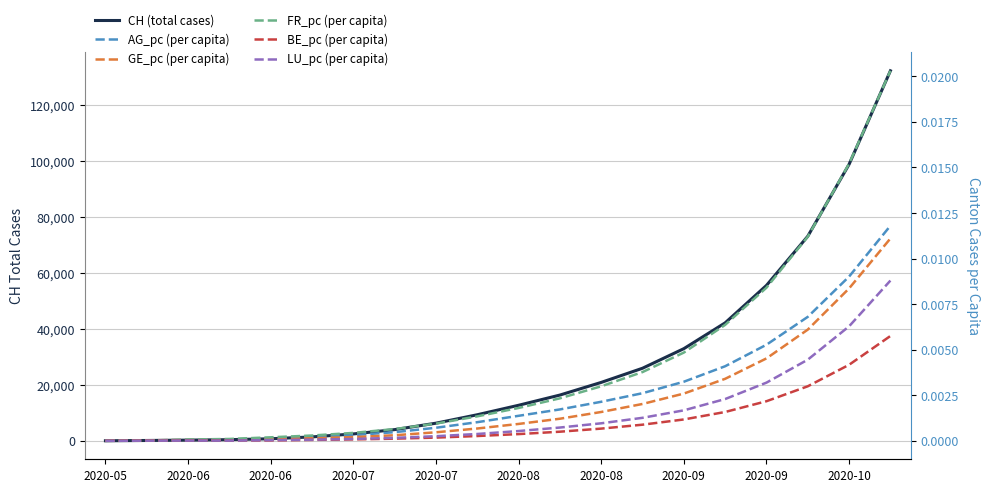

True or false: GE_pc (per capita) and LU_pc (per capita) cross at least once.

False